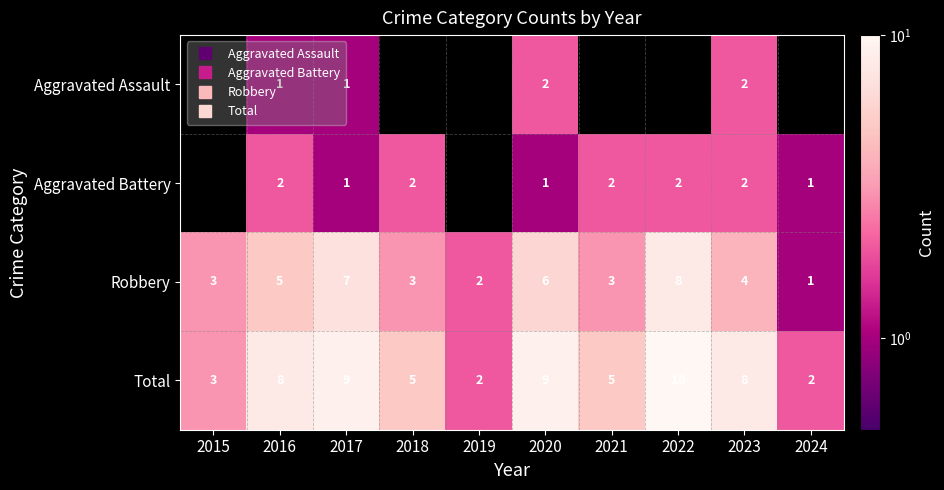

How many distinct data groups are displayed?

4